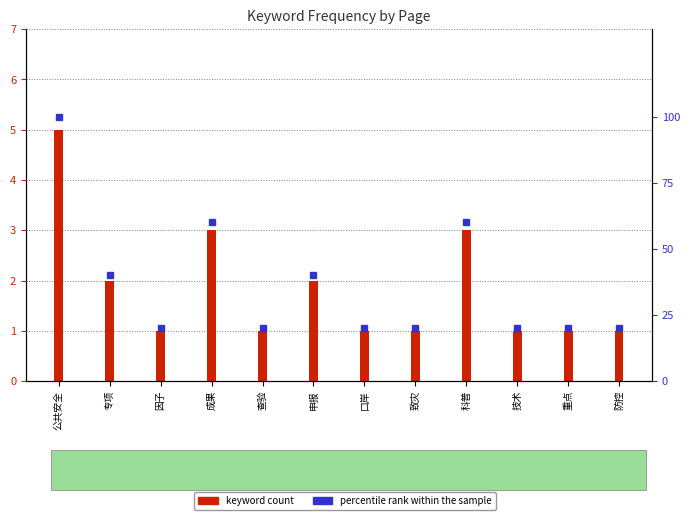

The value of percentile rank within the sample at 因子 is 35. True or false?

False